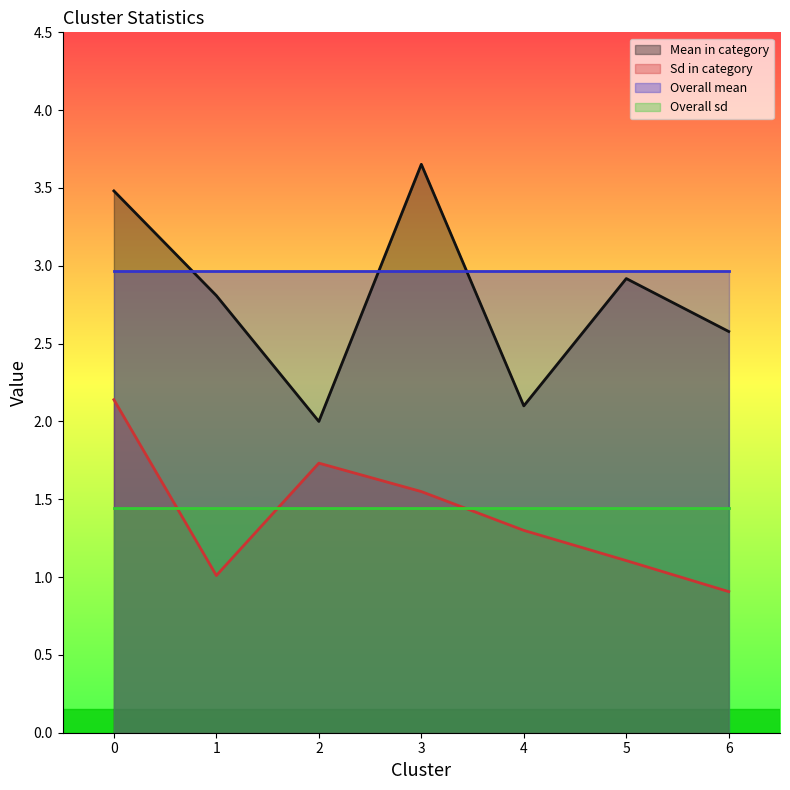

How many data points in Sd in category are less than 1?

1